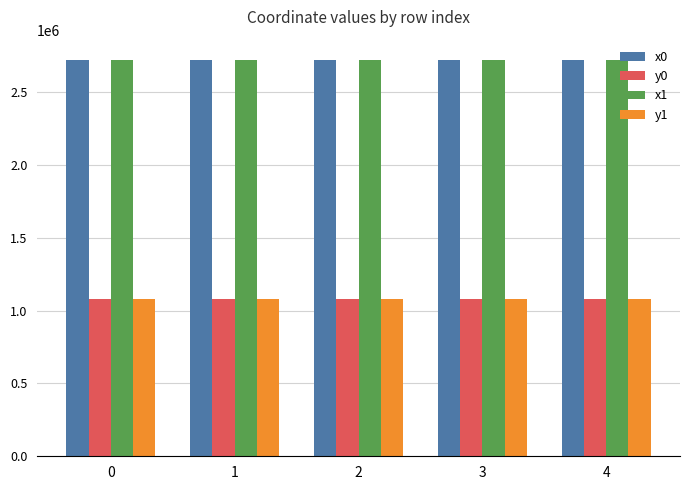

What is the maximum value for y1?

1077744.3